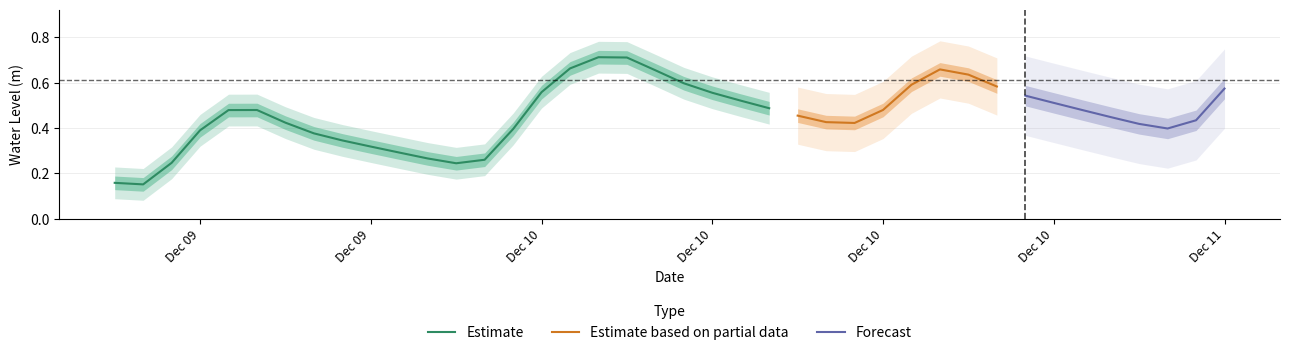

Rank the categories by value from highest to lowest.

2022-12-10 05:00:00, 2022-12-10 06:00:00, 2022-12-10 04:00:00, 2022-12-10 17:00:00, 2022-12-10 07:00:00, 2022-12-10 18:00:00, 2022-12-10 08:00:00, 2022-12-10 16:00:00, 2022-12-10 19:00:00, 2022-12-11 03:00:00, 2022-12-10 03:00:00, 2022-12-10 09:00:00, 2022-12-10 20:00:00, 2022-12-10 10:00:00, 2022-12-10 21:00:00, 2022-12-10 11:00:00, 2022-12-10 15:00:00, 2022-12-09 17:00:00, 2022-12-10 22:00:00, 2022-12-09 16:00:00, 2022-12-10 12:00:00, 2022-12-10 23:00:00, 2022-12-11 02:00:00, 2022-12-10 13:00:00, 2022-12-09 18:00:00, 2022-12-10 14:00:00, 2022-12-11 00:00:00, 2022-12-11 01:00:00, 2022-12-10 02:00:00, 2022-12-09 15:00:00, 2022-12-09 19:00:00, 2022-12-09 20:00:00, 2022-12-09 21:00:00, 2022-12-09 22:00:00, 2022-12-09 23:00:00, 2022-12-10 01:00:00, 2022-12-09 14:00:00, 2022-12-10 00:00:00, 2022-12-09 12:00:00, 2022-12-09 13:00:00